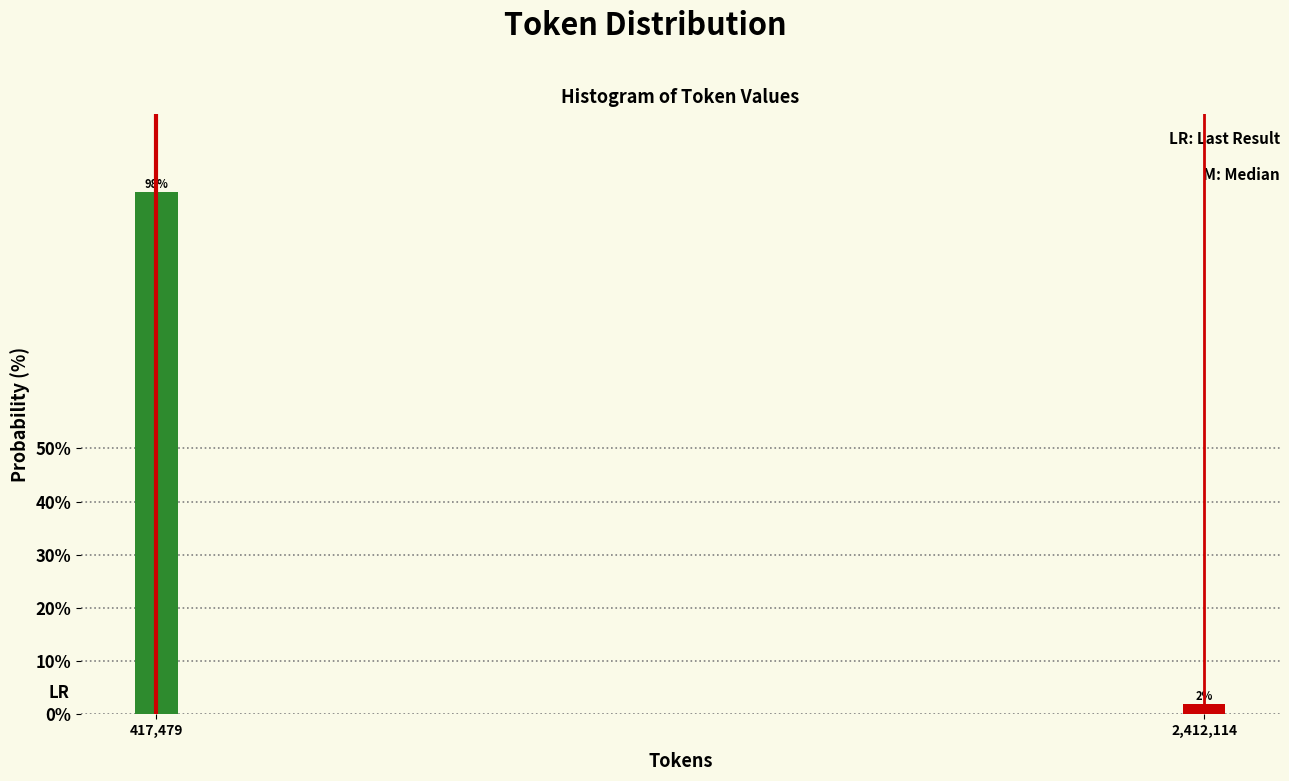

Count the number of categories in the chart.

2